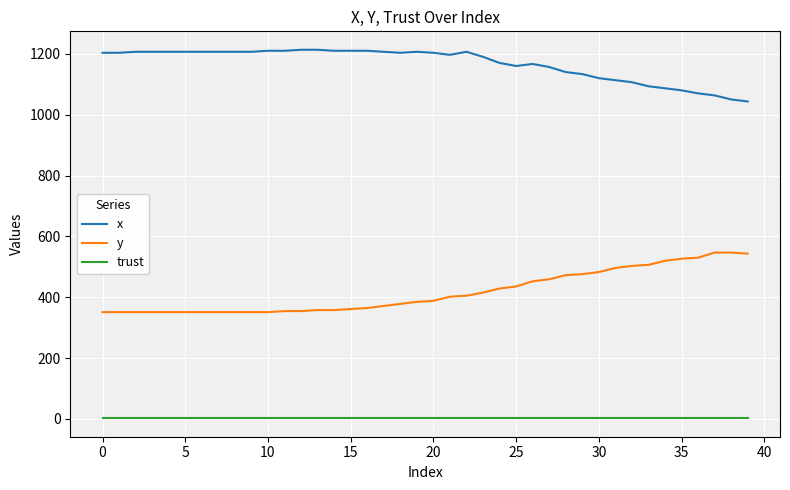

True or false: trust and y cross at least once.

False